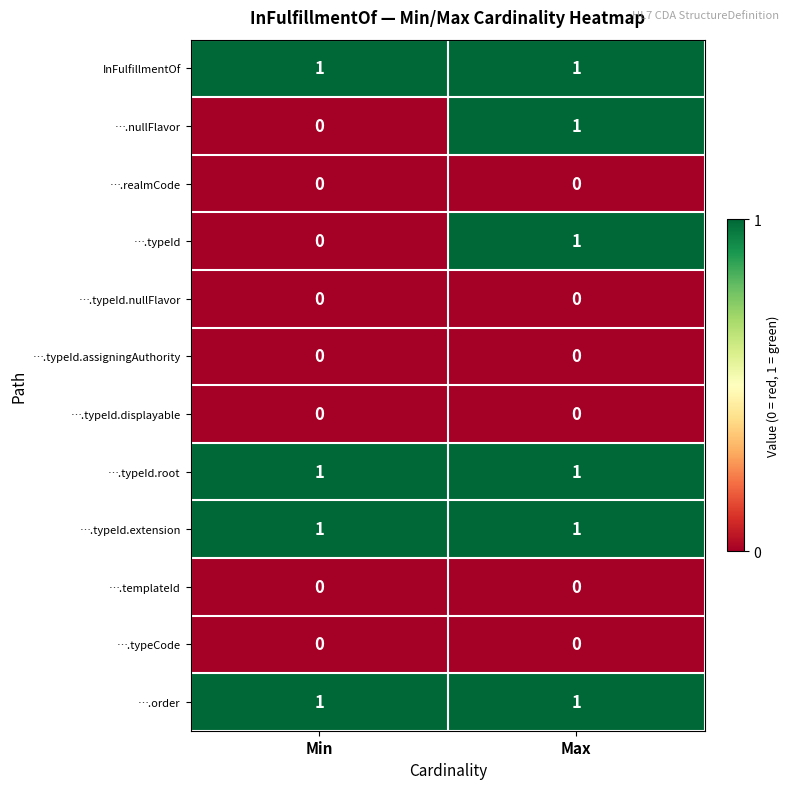

The ….typeId.displayable series shows 0 at Max. True or false?

True